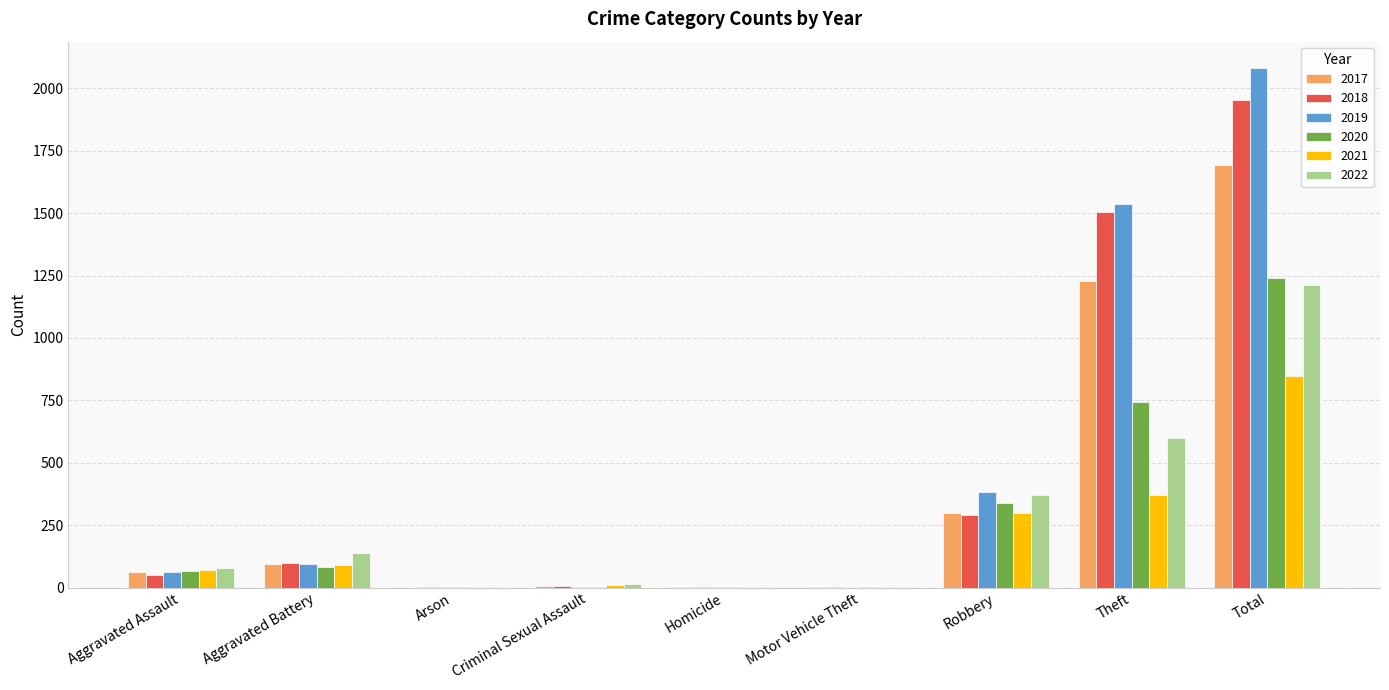

At which category is the sum across all series the highest?

Total